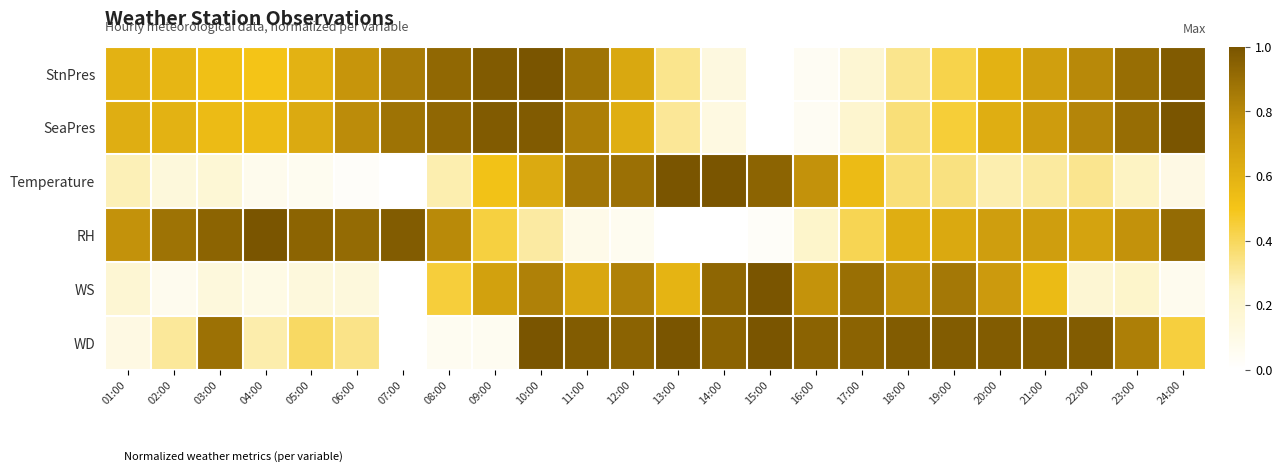

Which series has the largest total across all categories?

WD